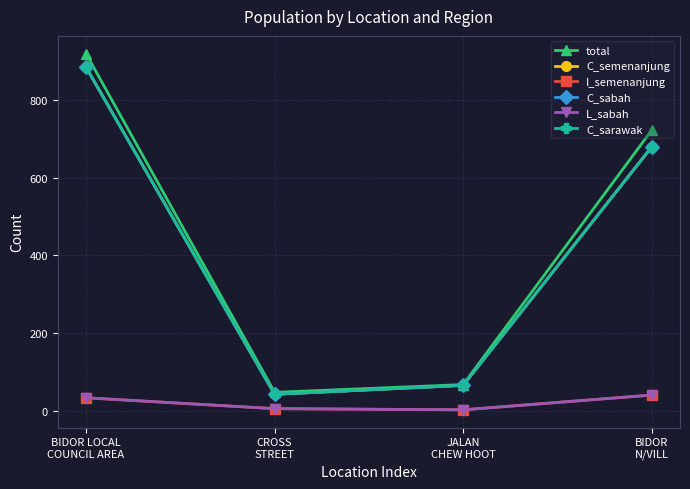

What is the total value across all series at BIDOR
N/VILL?

2839